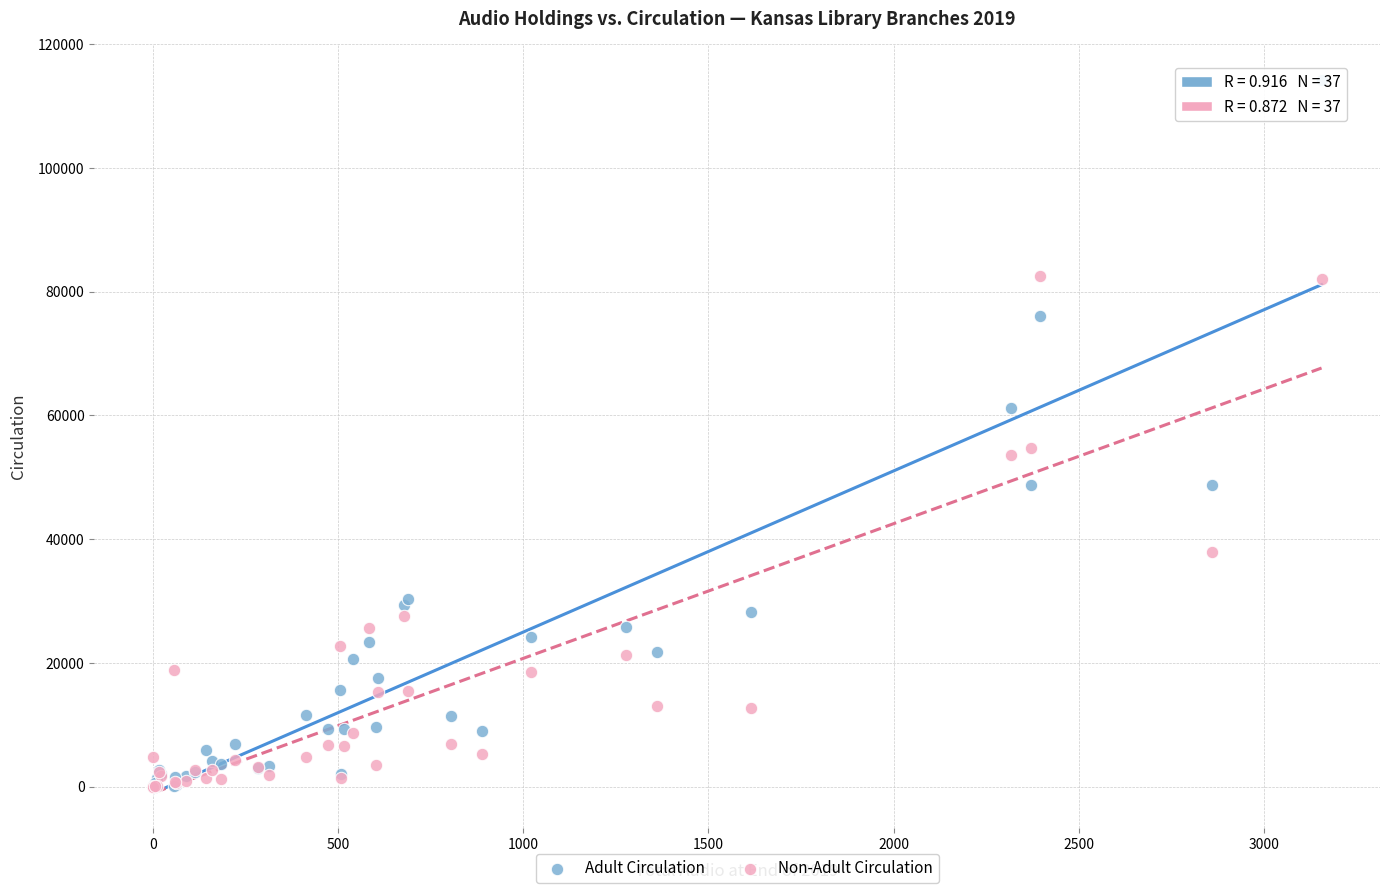

Which series contains the highest Y value?

Adult Circulation